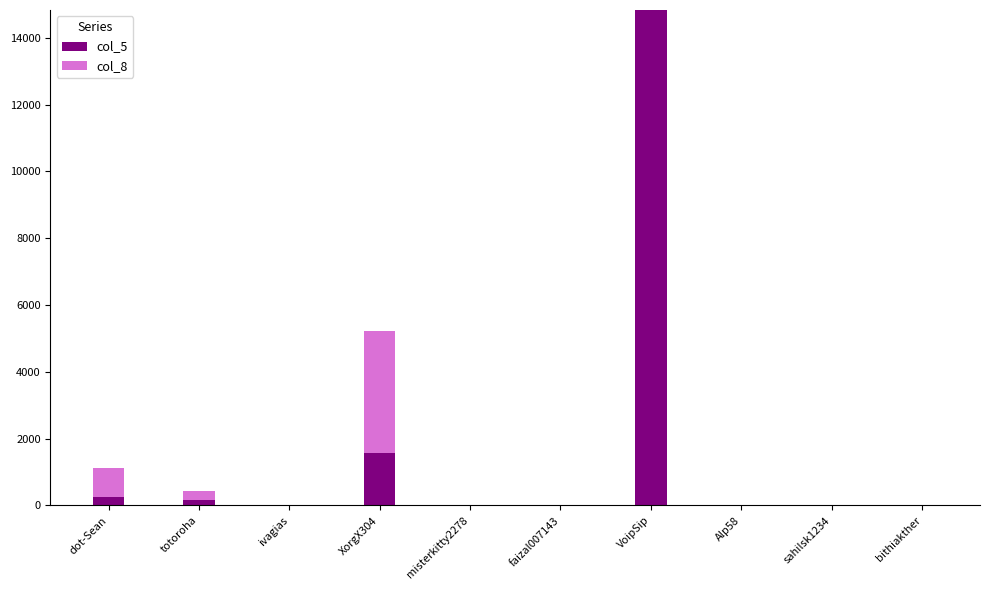

At which category is the sum across all series the highest?

VoipSip